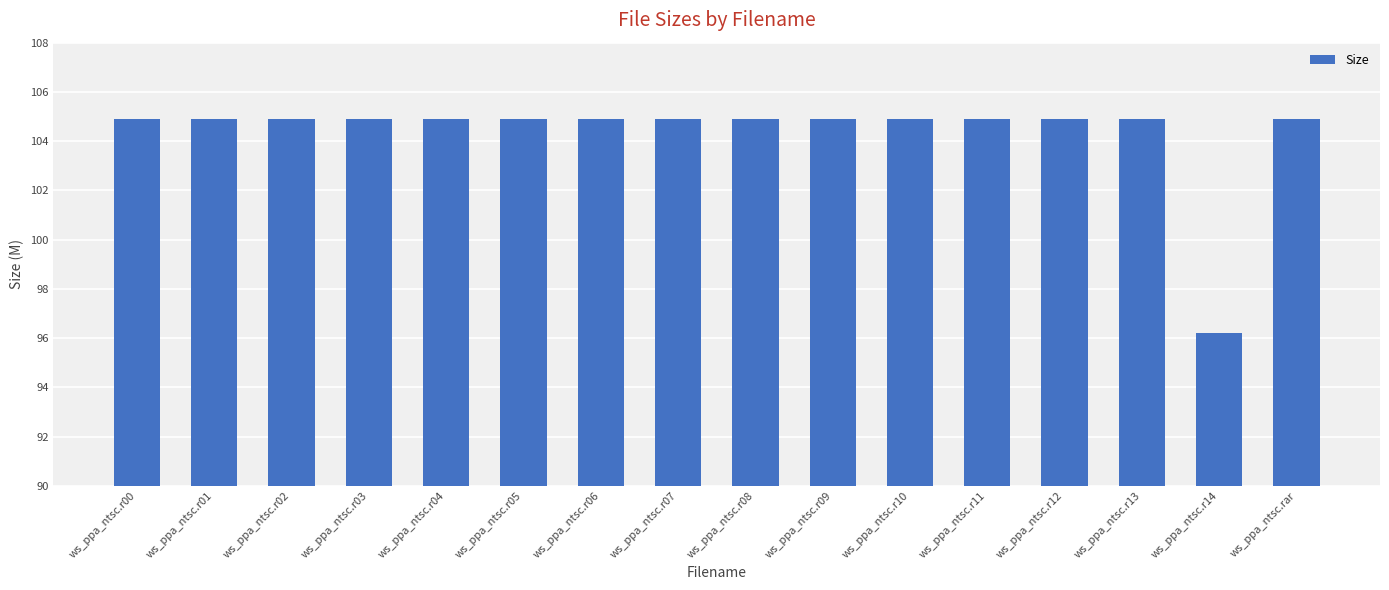

What is the ratio of the value at ws_ppa_ntsc.r11 to the value at ws_ppa_ntsc.r00?

1.0